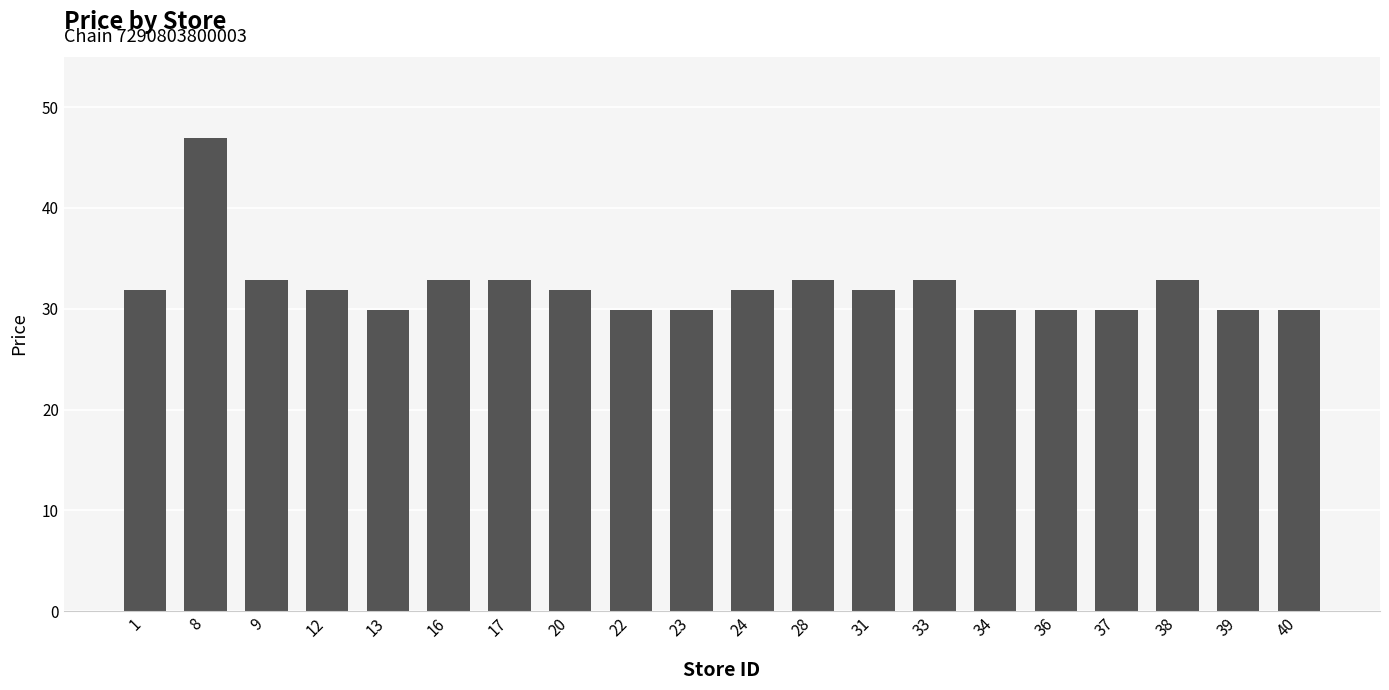

Approximately how many times larger is the value at 13 compared to 24?

0.9